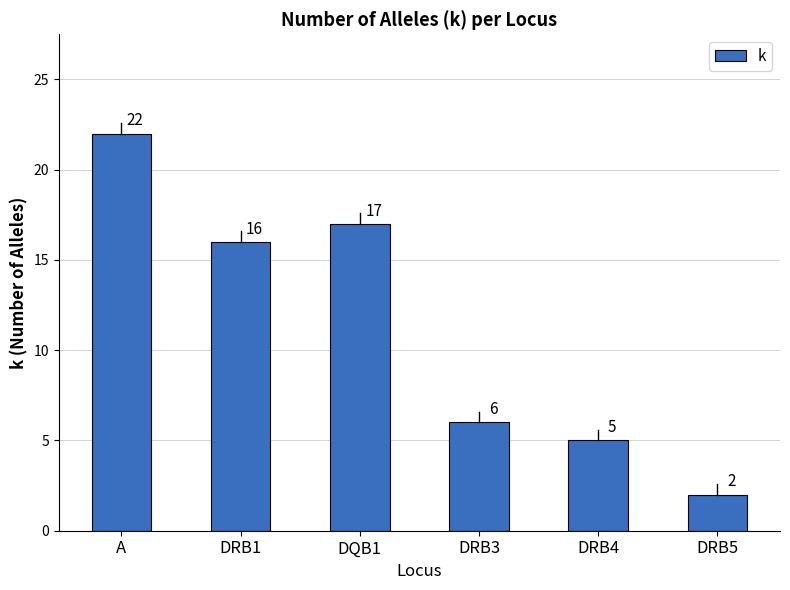

True or false: the data shows 1 at DRB5.

False